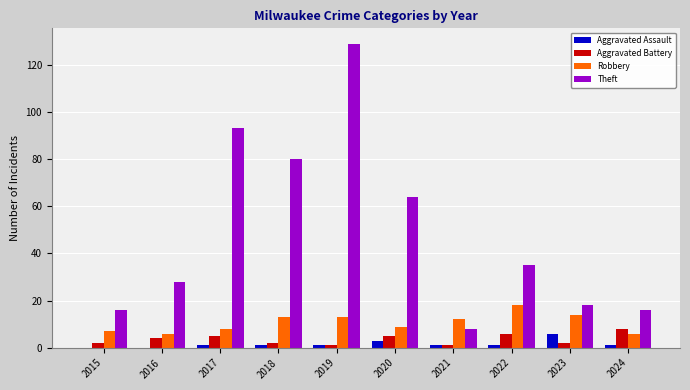

At which category does the chart reach its peak across all series?

2019